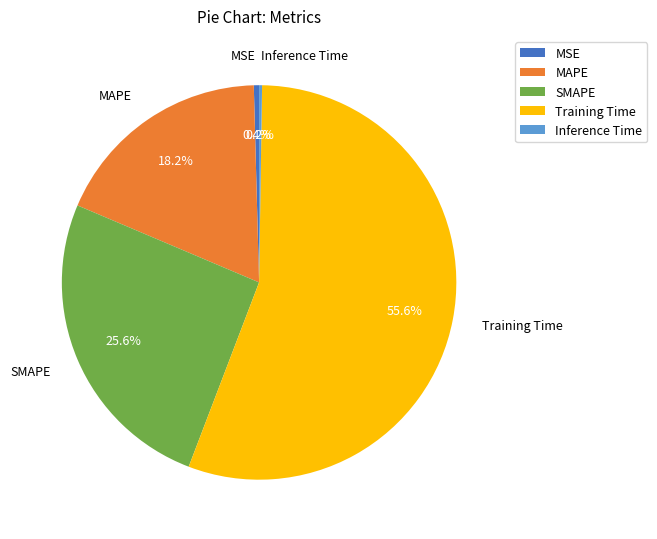

Between MSE and Training Time, which is larger?

Training Time